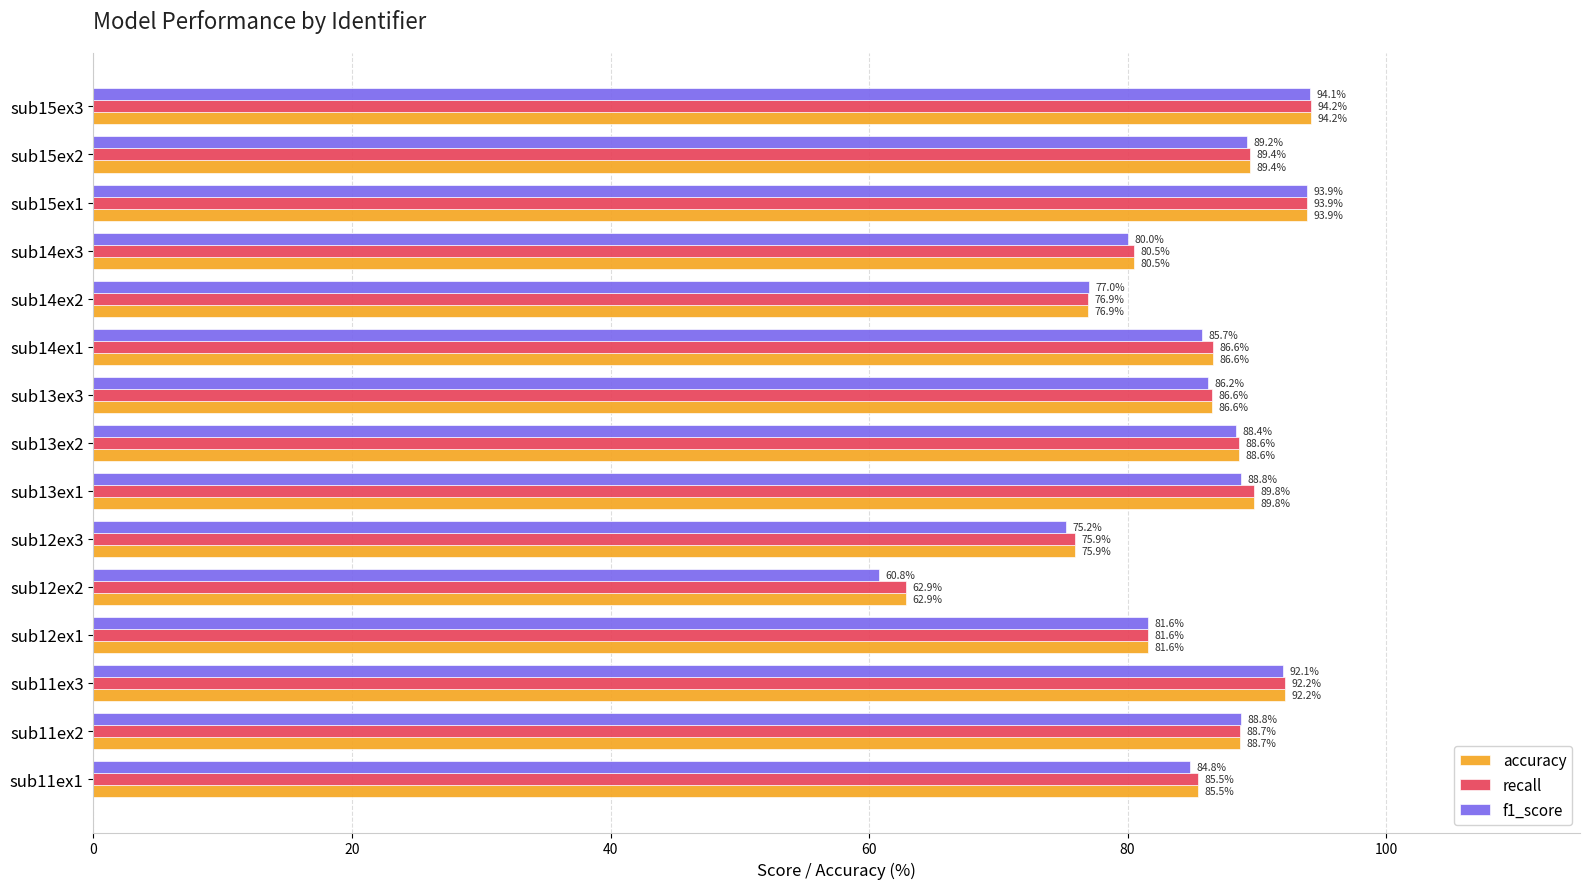

At which category does the chart reach its peak across all series?

sub15ex3